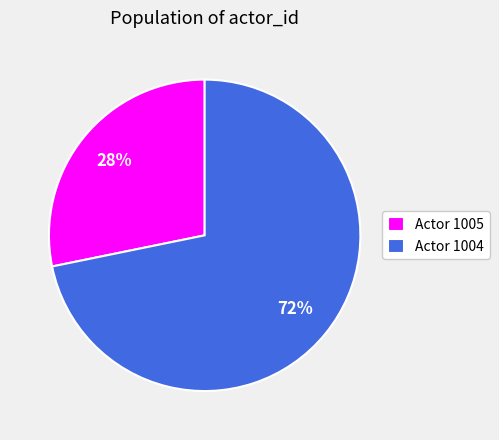

To the nearest percent, what percentage of the pie is Actor 1004?

72%